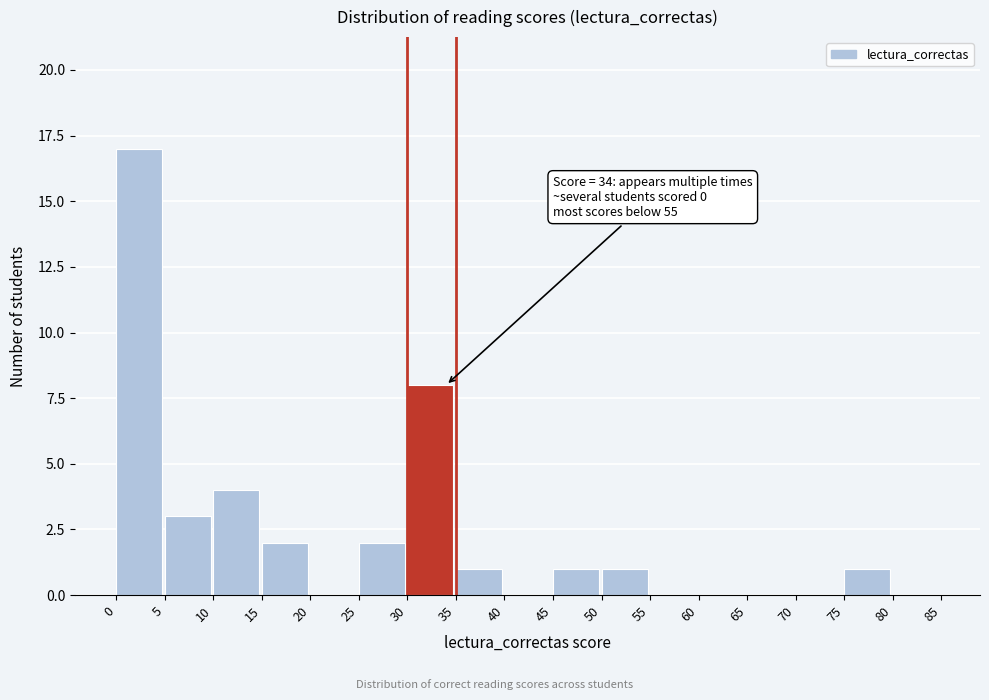

Which range on the x-axis has the tallest bar?

0 to 5